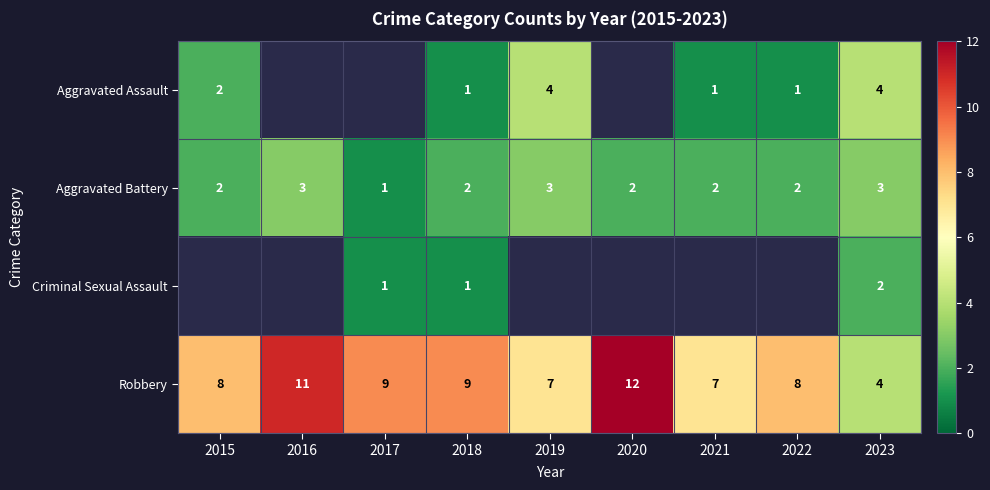

What is the total value across all series at 2018?

13